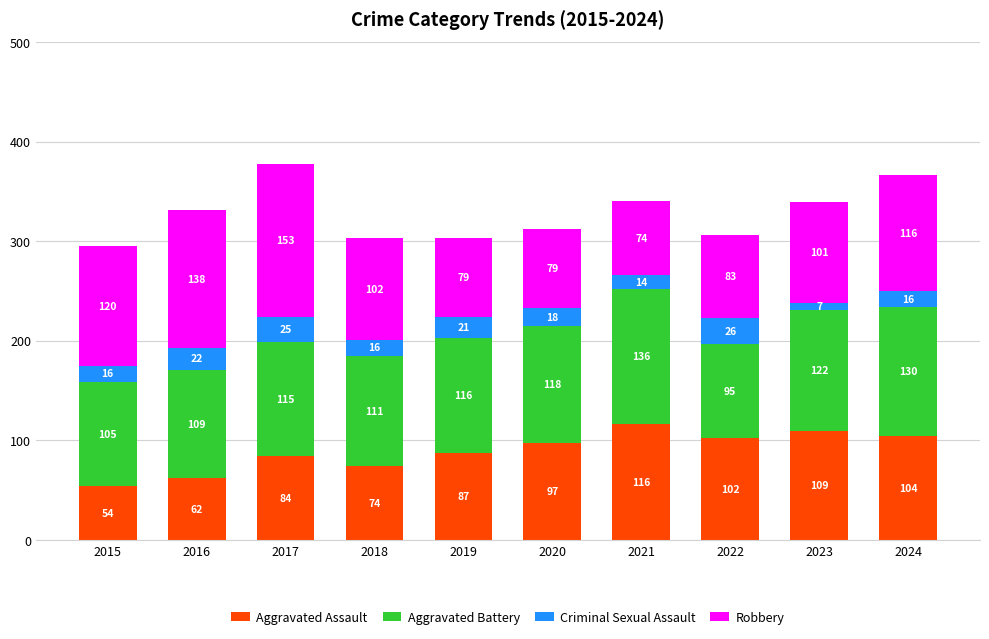

What is the total value across all series at 2017?

377